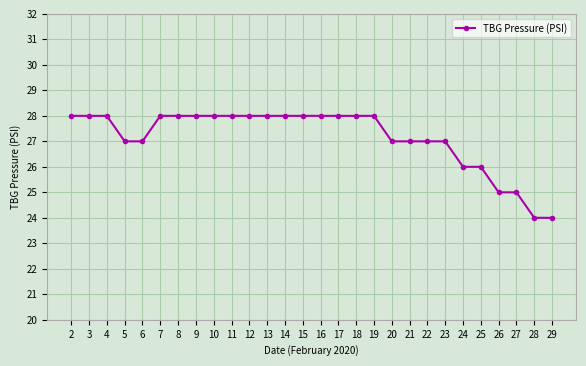

The value at 20 is 27. True or false?

True